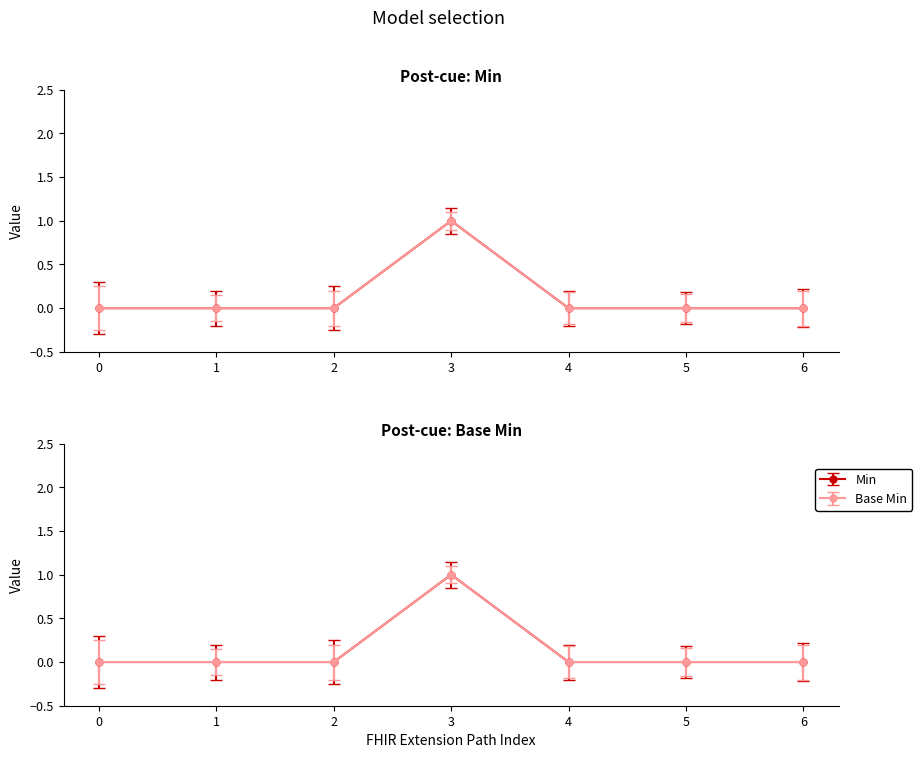

True or false: Base Min and Min intersect in this chart.

False